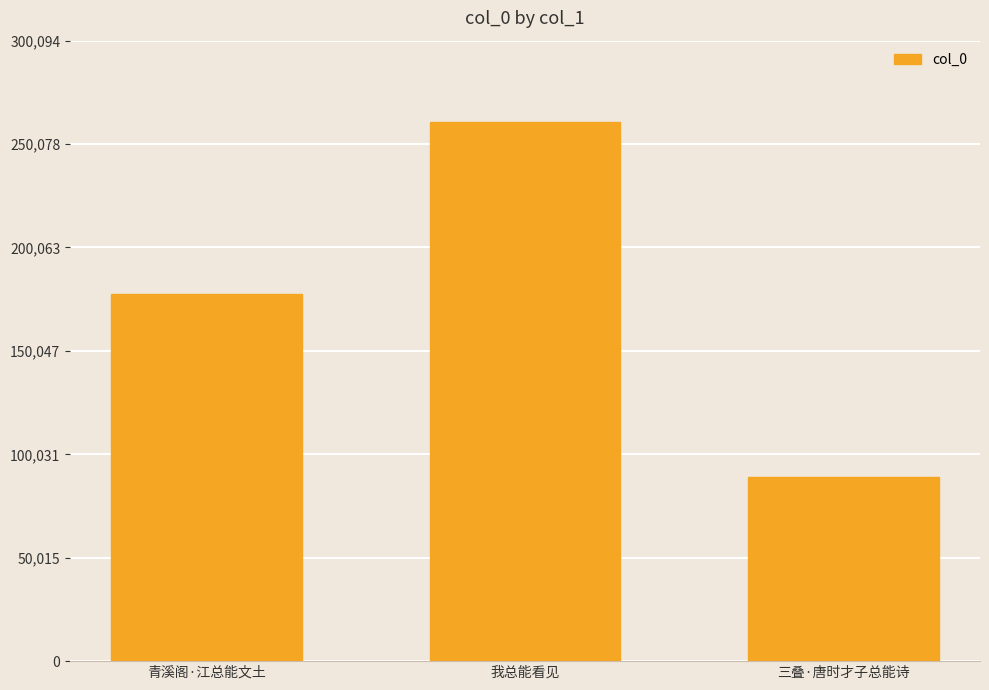

At which category does the chart reach its peak across all series?

我总能看见